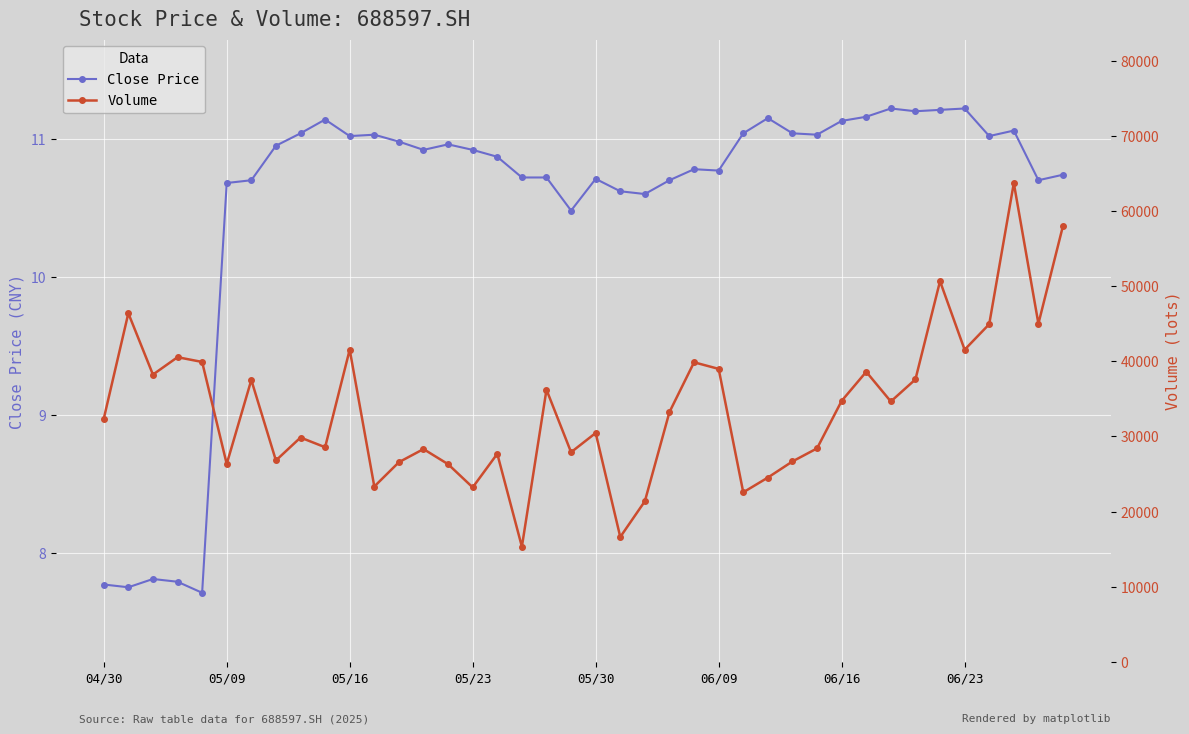

The Volume series shows 33242.1 at 23. True or false?

True